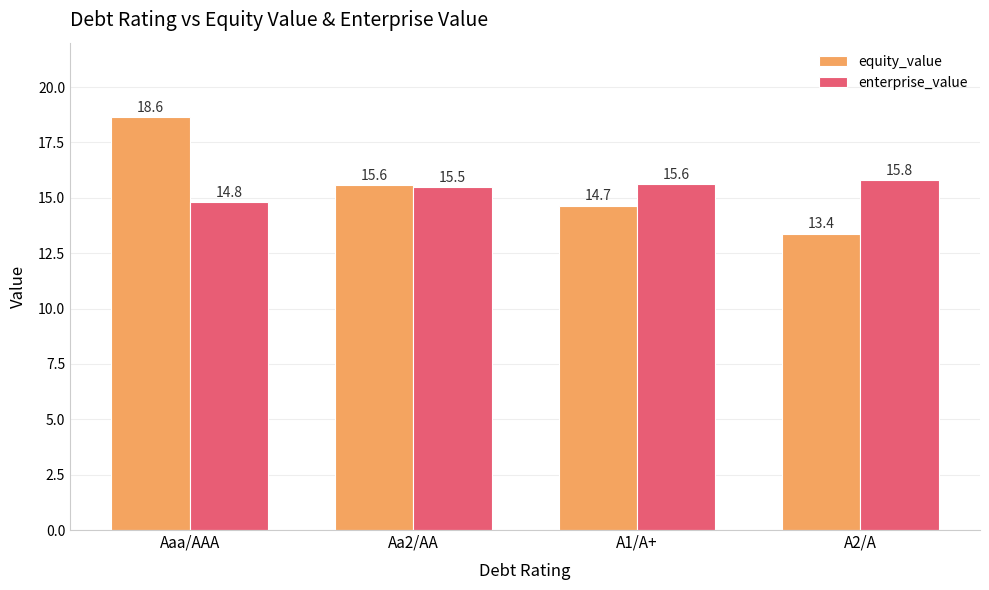

True or false: enterprise_value has a value of 5.4 at Aa2/AA.

False